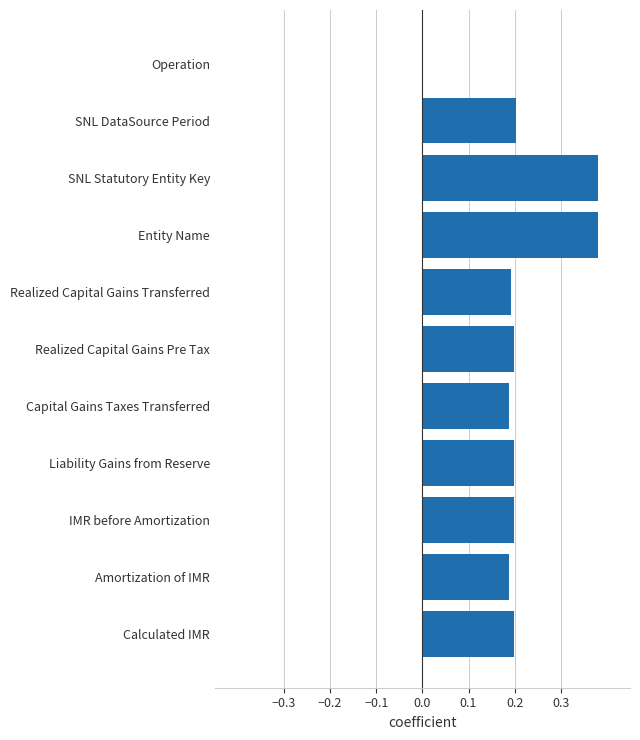

Between Operation and Liability Gains from Reserve, which is larger?

Liability Gains from Reserve